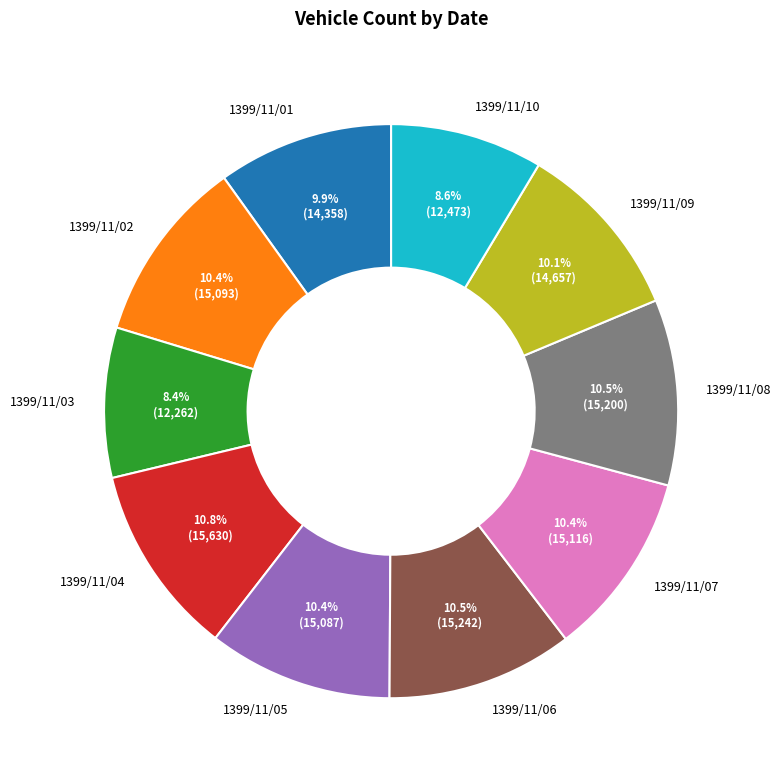

How many slices are in this pie chart?

10